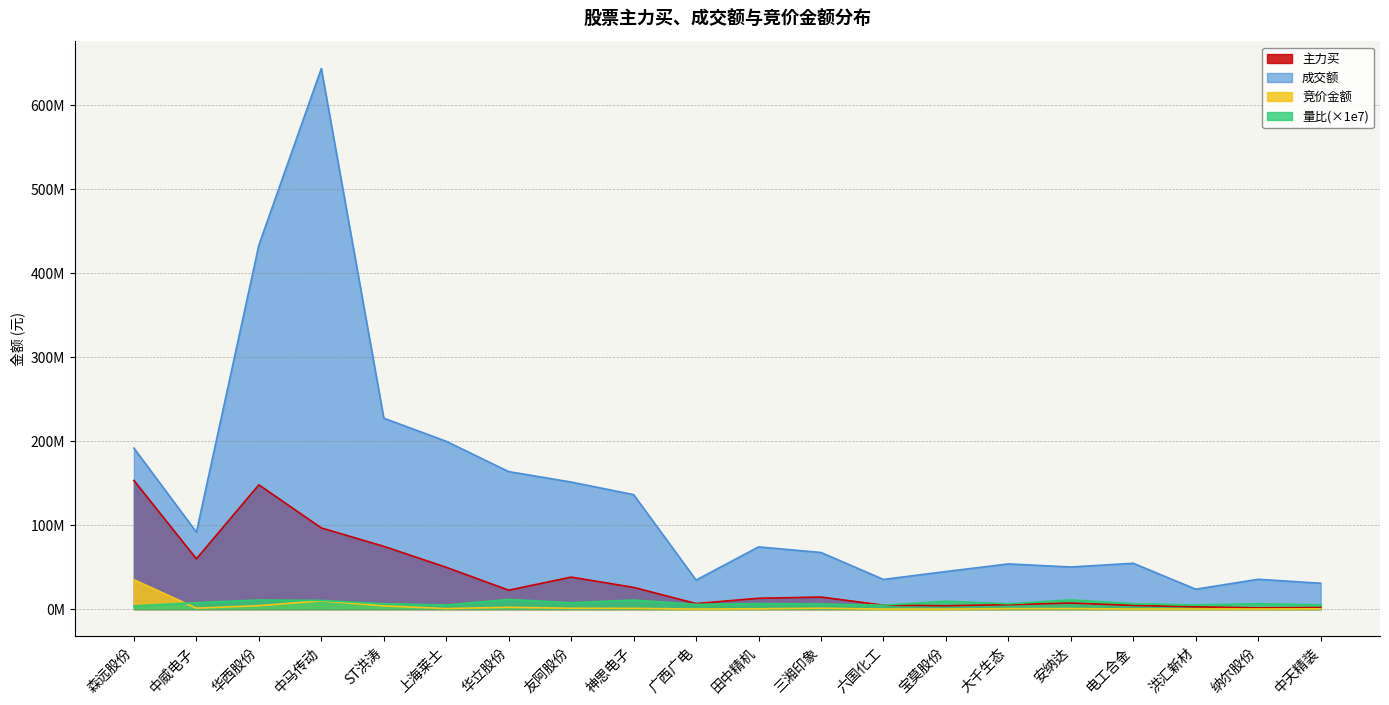

True or false: 竞价金额 has more than 1 interior local peaks.

True